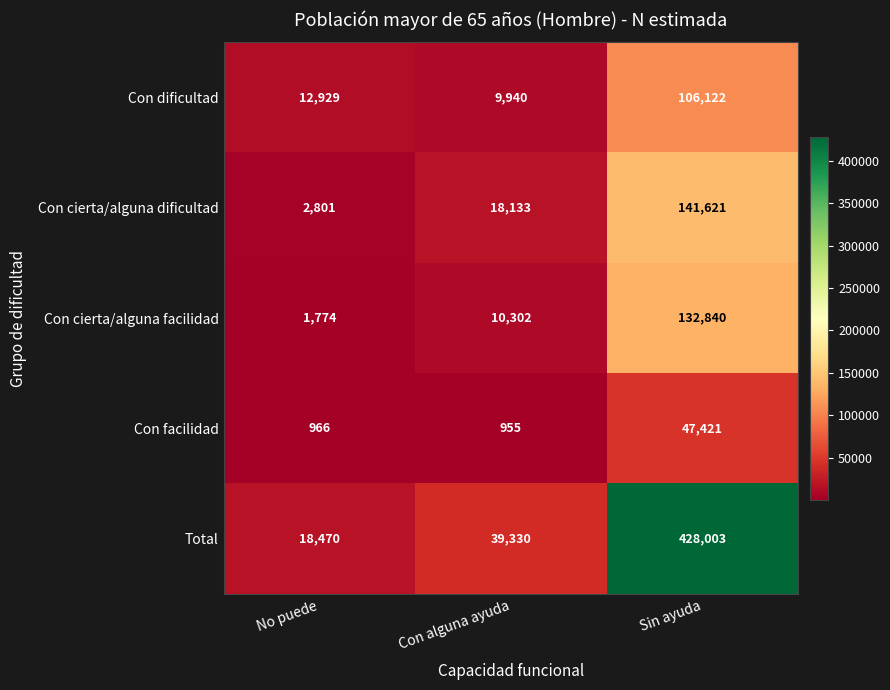

Which series has the largest range (max minus min)?

Total